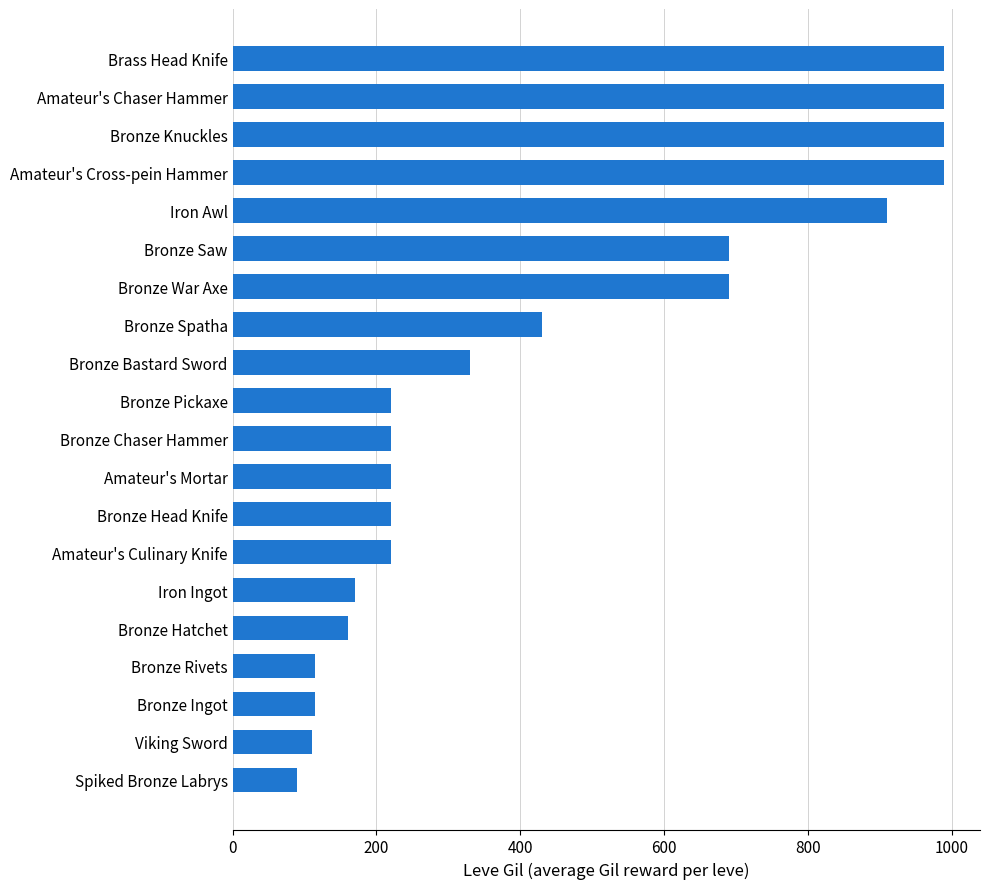

How many bars are there in total?

20